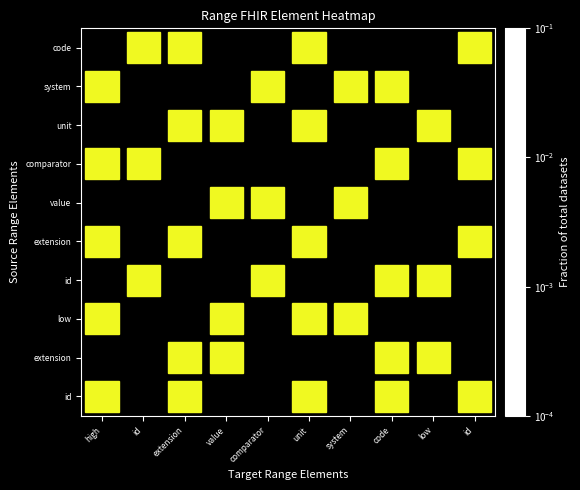

What is the total value across all series at id?

0.4